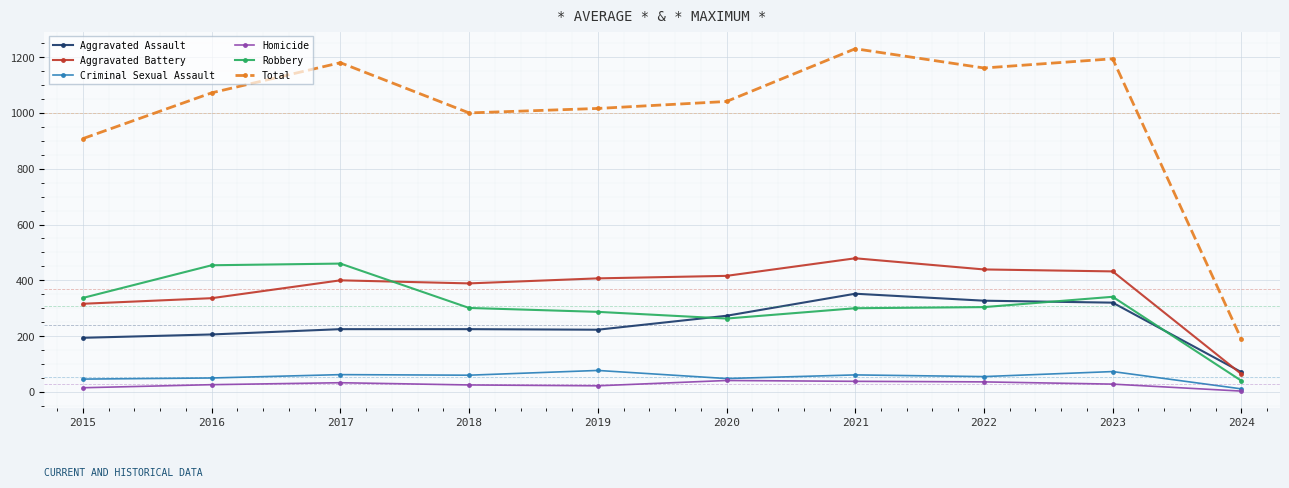

What is the sum of the Aggravated Assault values at 2016 and 2015?

400